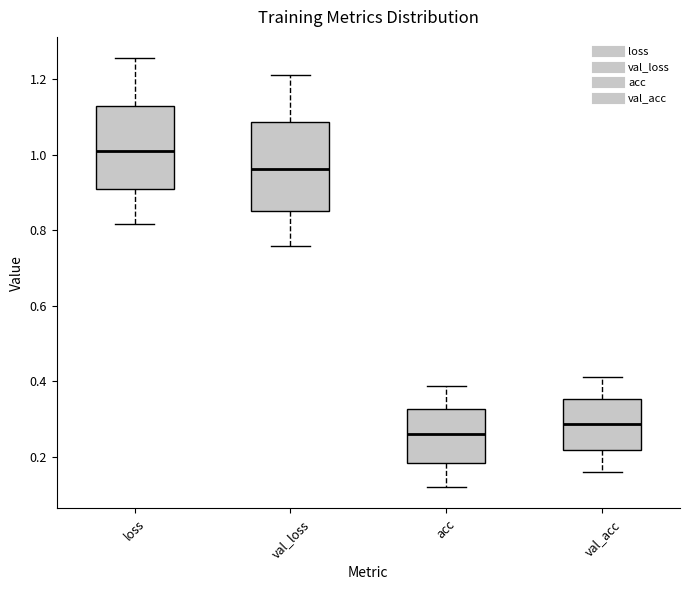

Which box's median line is the lowest?

acc